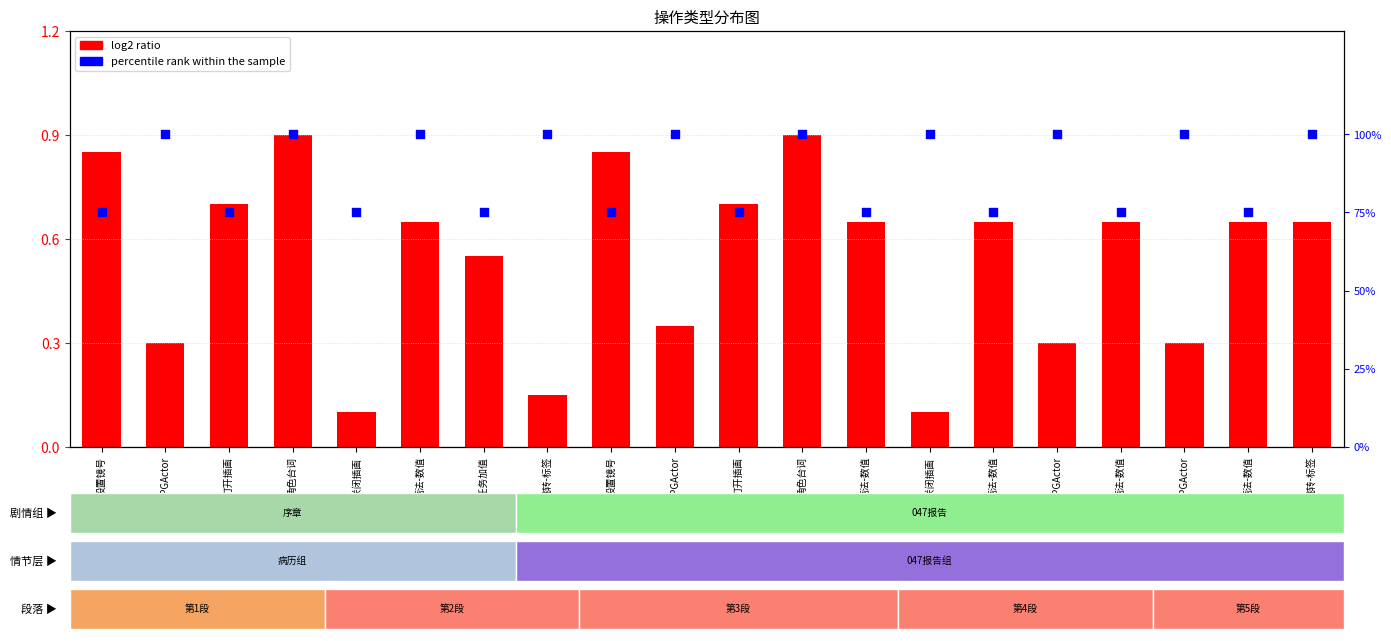

Which series reaches the minimum Y coordinate?

log2 ratio